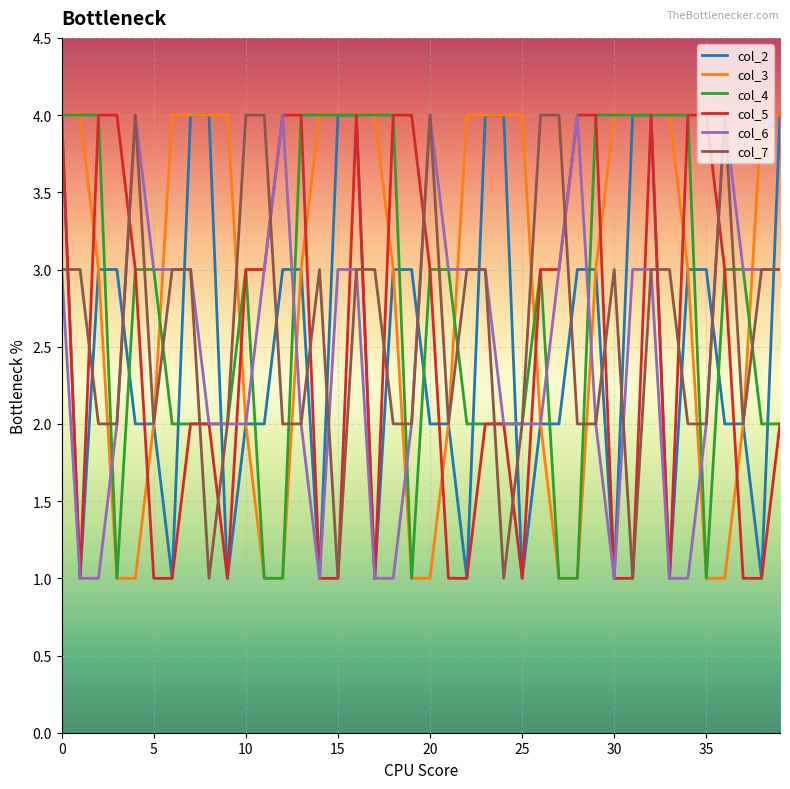

Which series has the largest total across all categories?

col_3